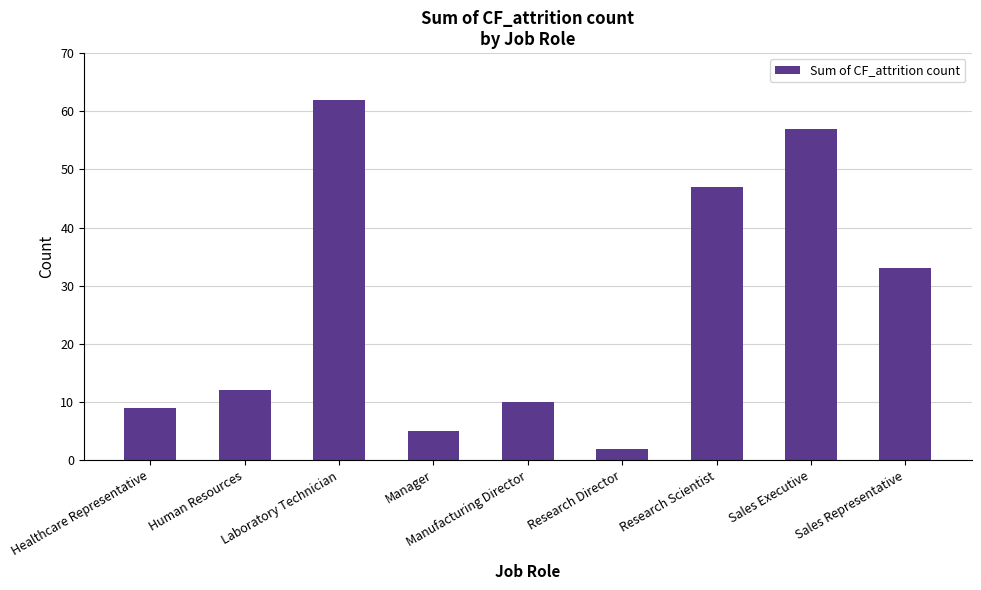

What is the difference between the maximum and minimum values?

60